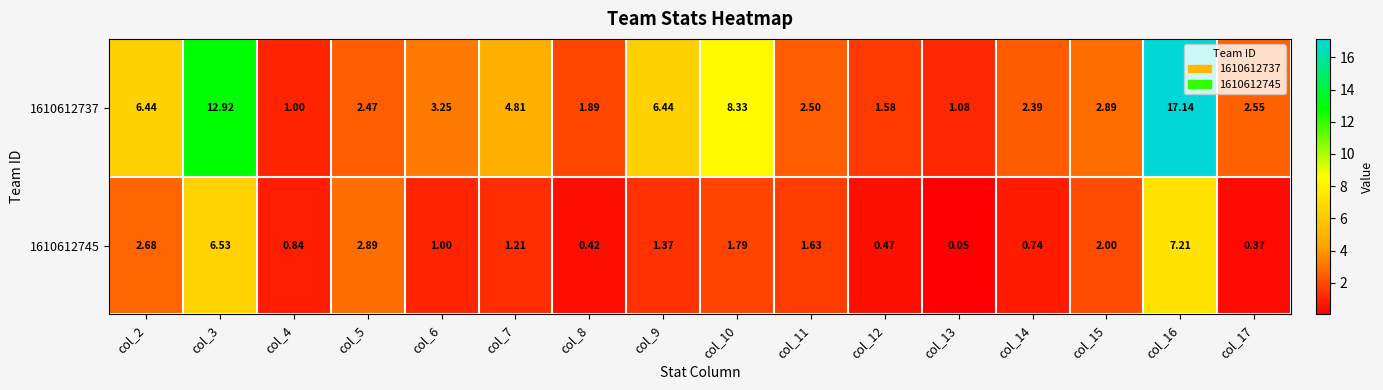

Is the value of 1610612745 at col_3 greater than the value of 1610612737 at col_11?

Yes